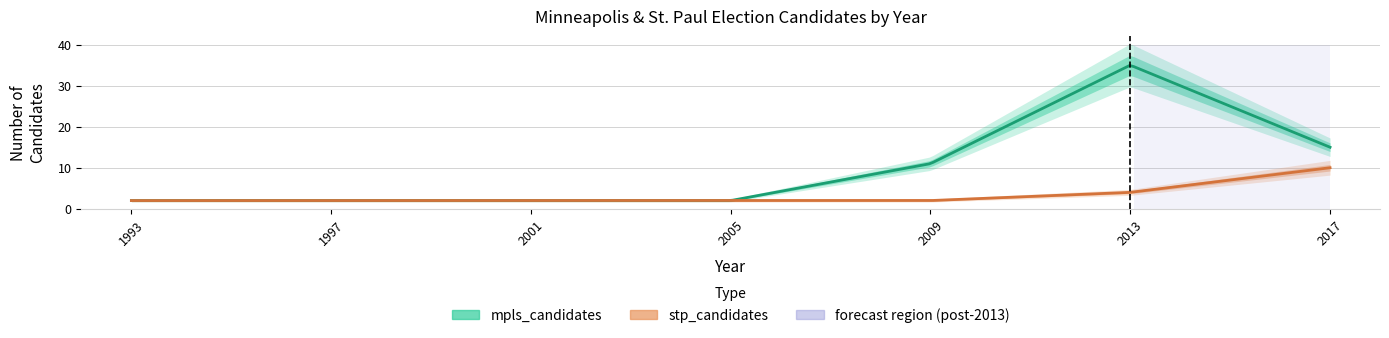

True or false: stp_candidates and mpls_candidates cross at least once.

False